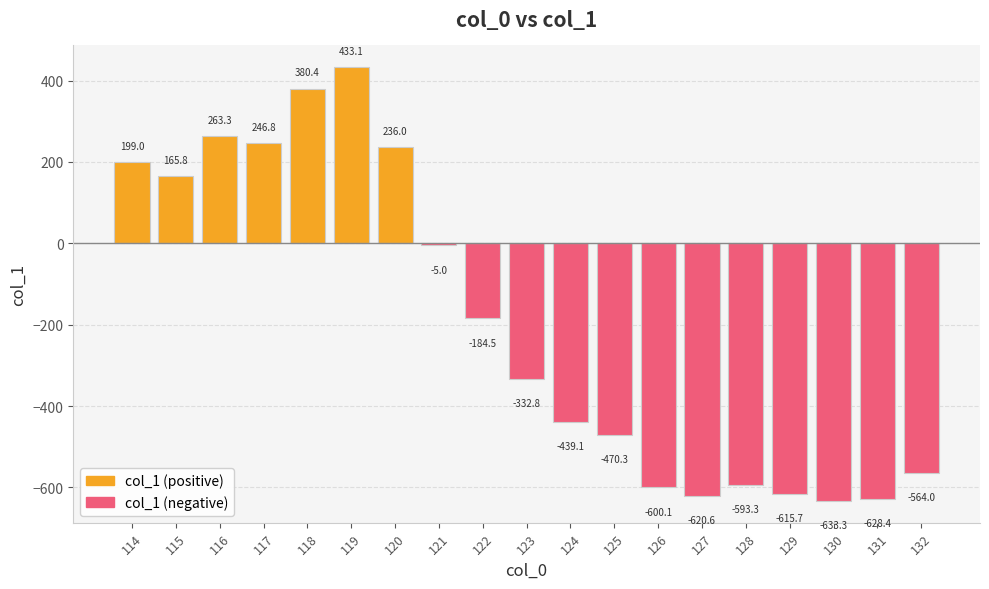

True or false: the data shows -829.2 at 129.

False